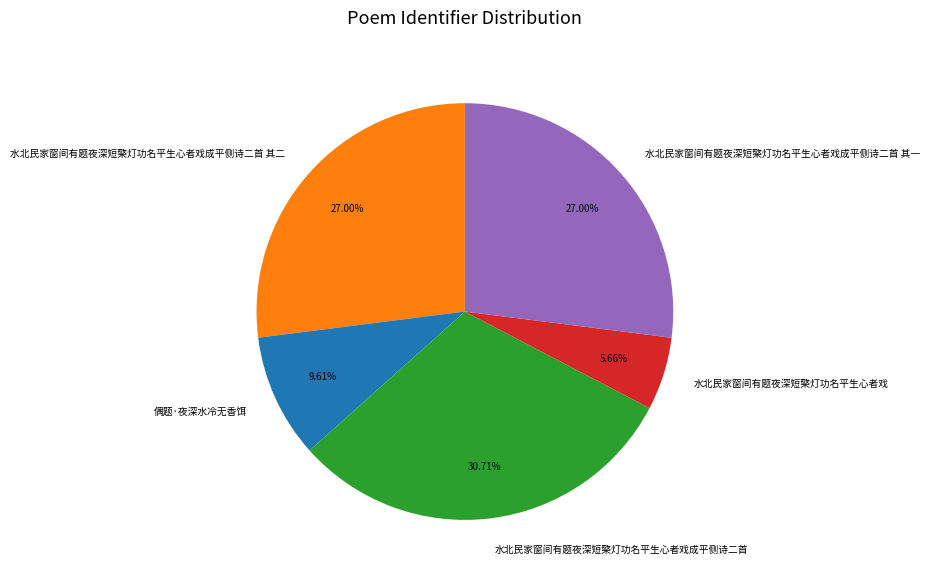

Does any single category account for the majority?

No